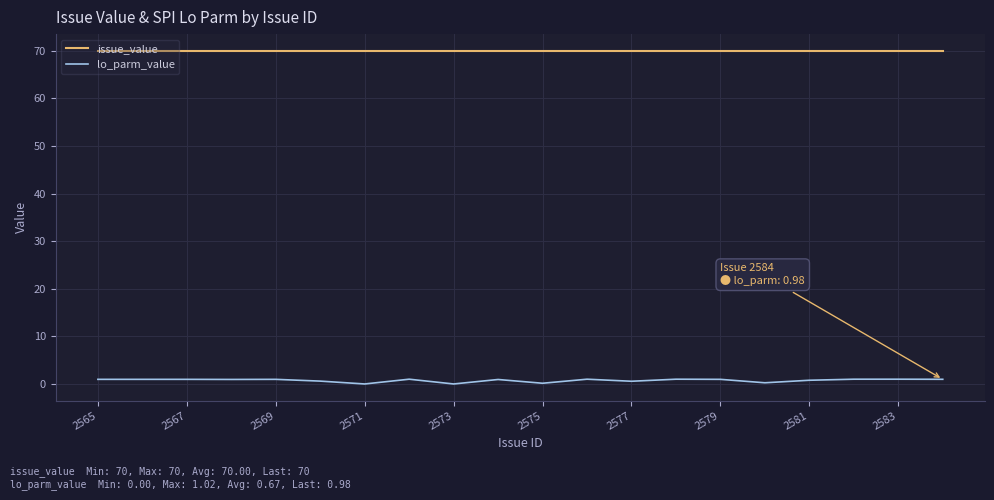

What is the average value of the lo_parm_value series?

0.8